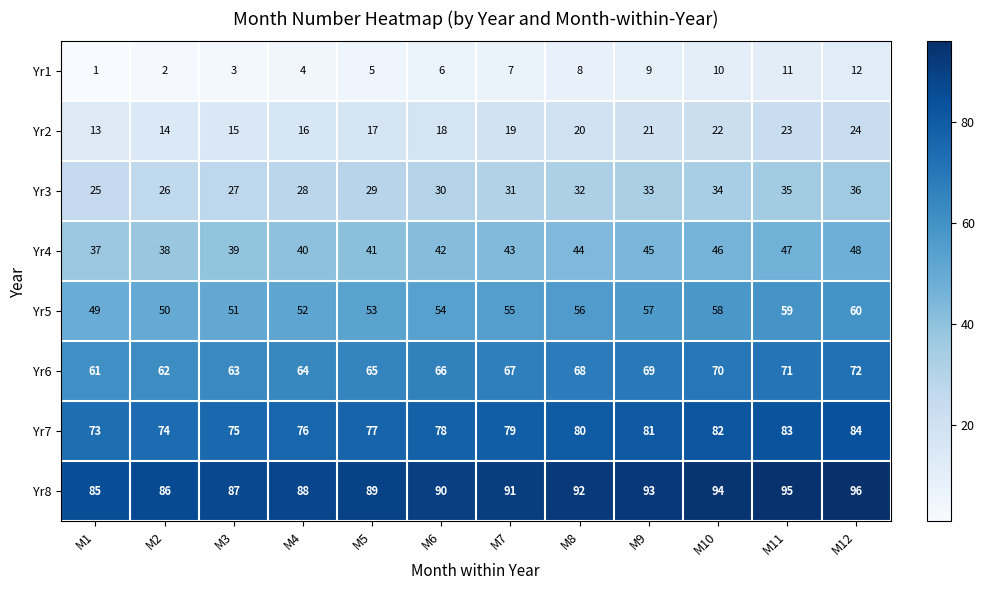

What is the difference between the highest and lowest values at M12?

84